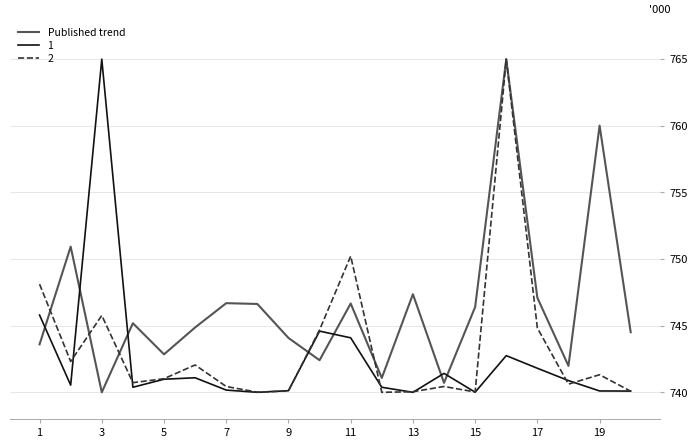

What is the greatest value displayed?

765.0